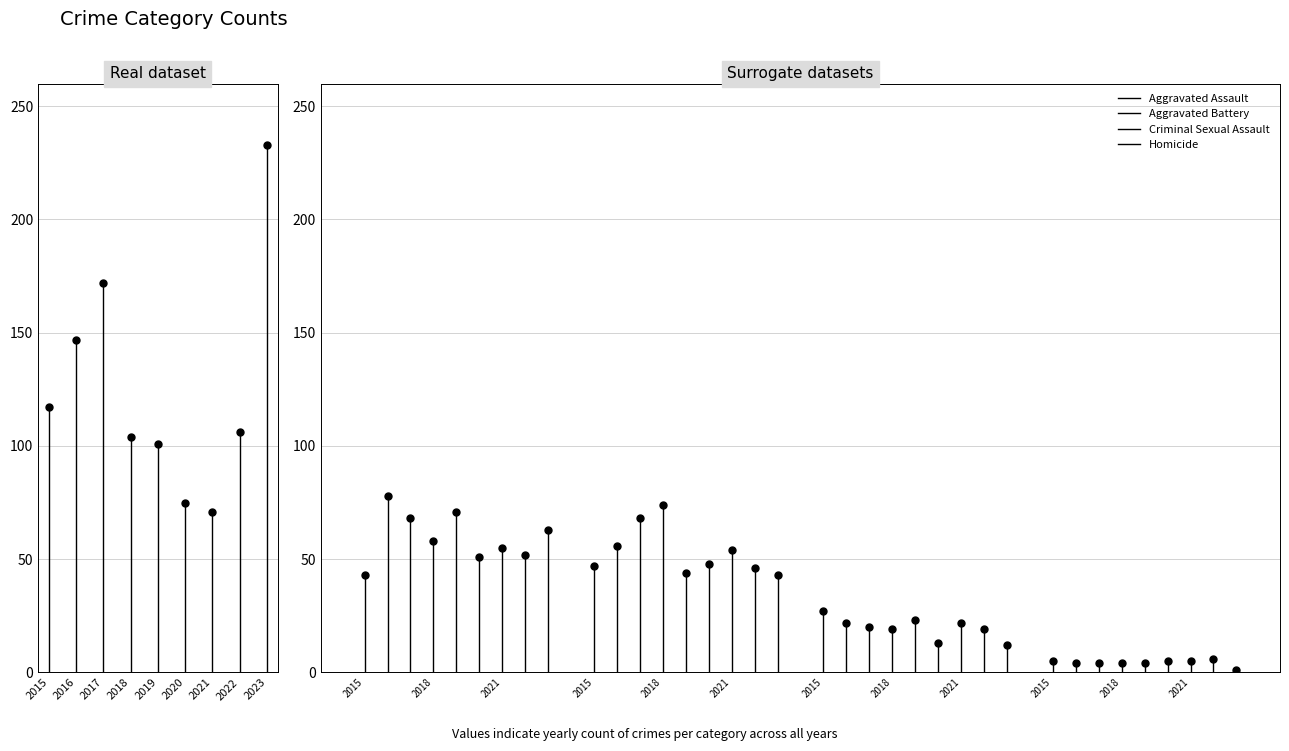

Between 2015 and 2016, which is larger?

2016